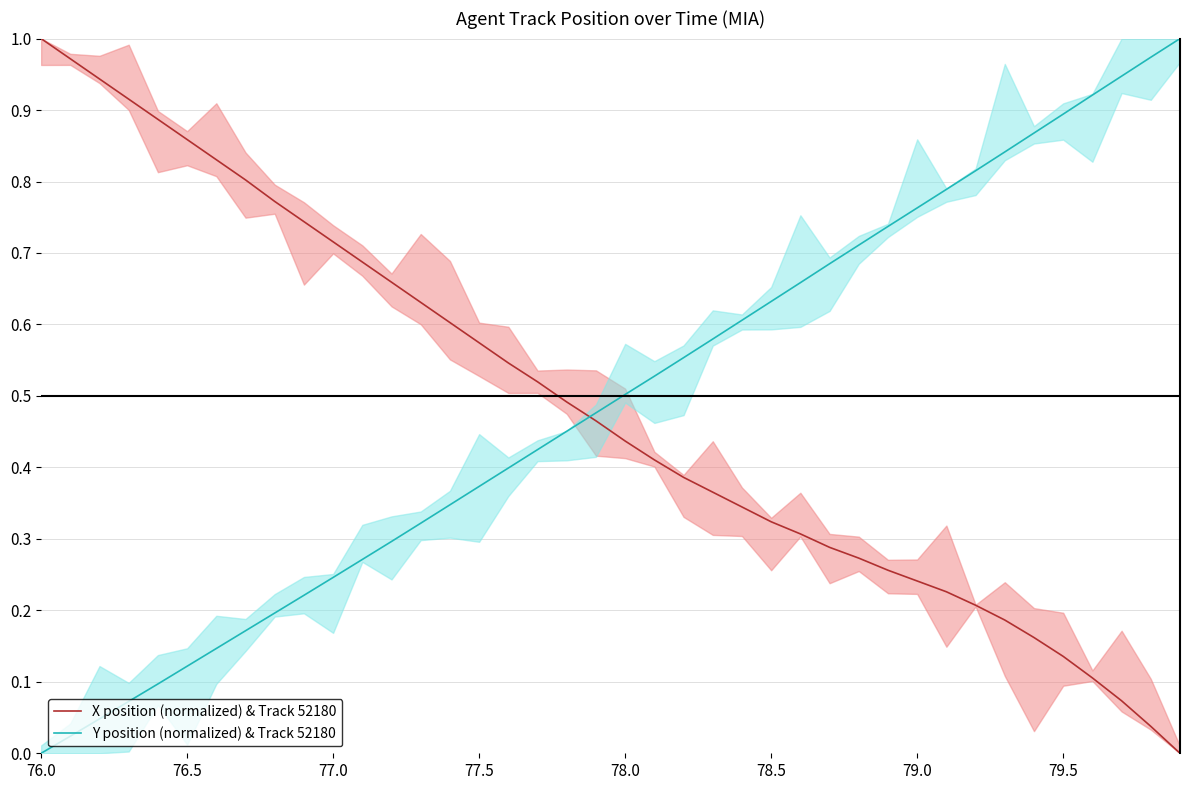

How many lines are shown in the chart?

2